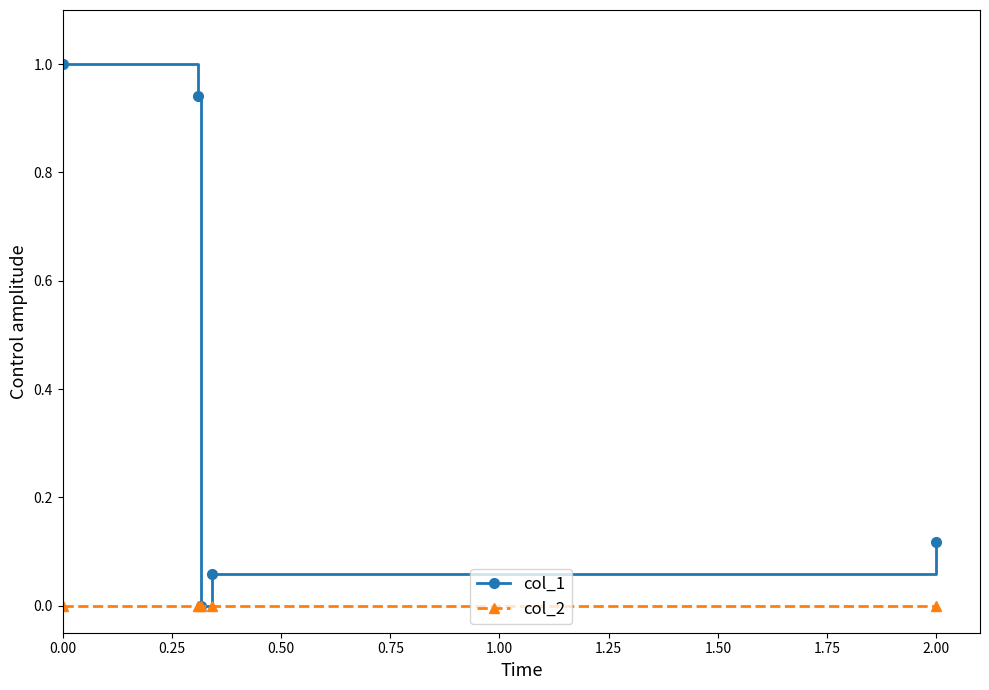

Rank the series by their maximum value, from lowest to highest.

col_2, col_1